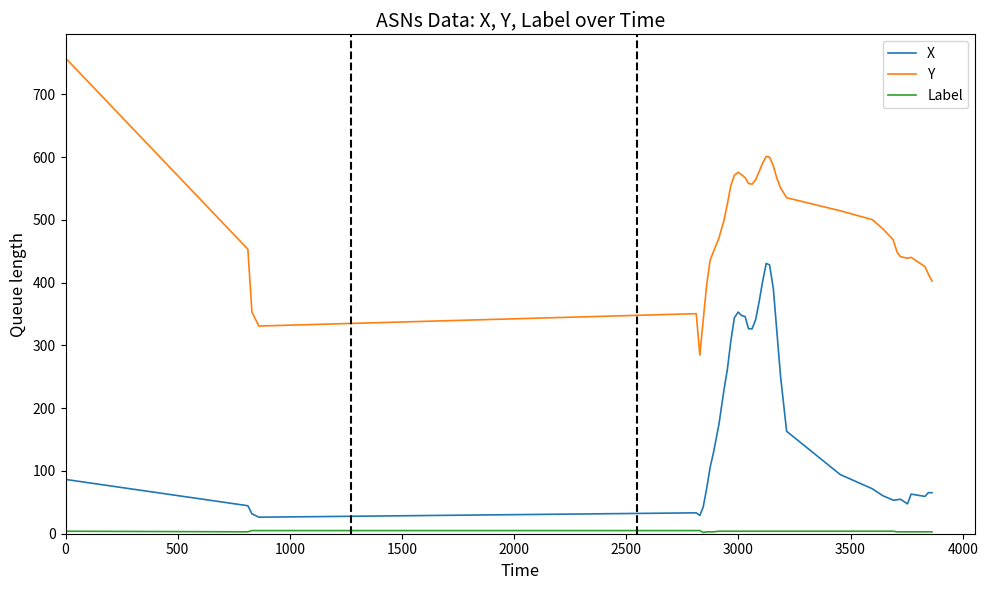

Which series has the widest spread of values?

Y